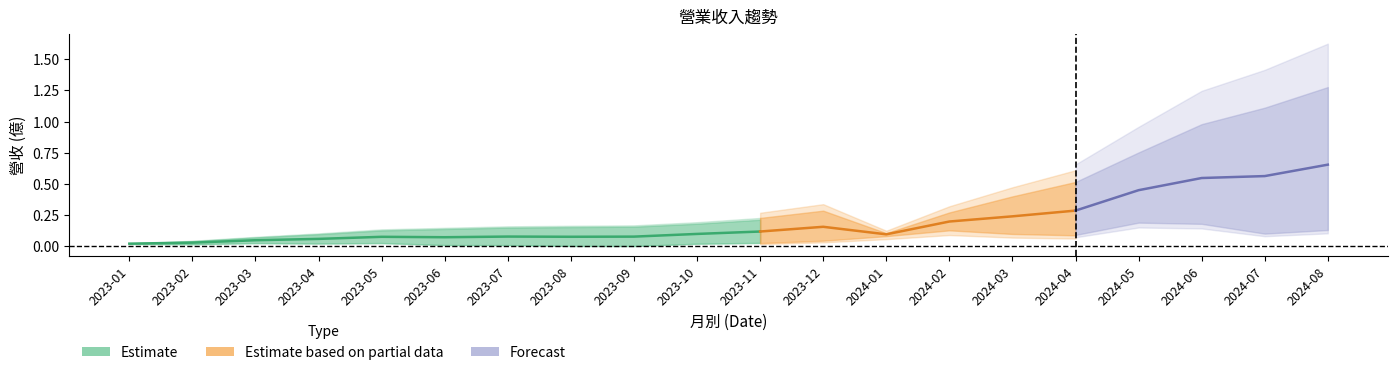

What is the difference between the highest and lowest values at 2024-03?

0.2